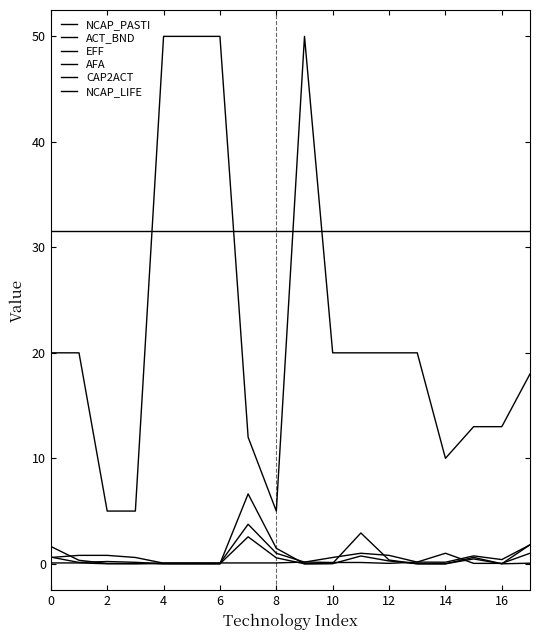

How many lines are shown in the chart?

6